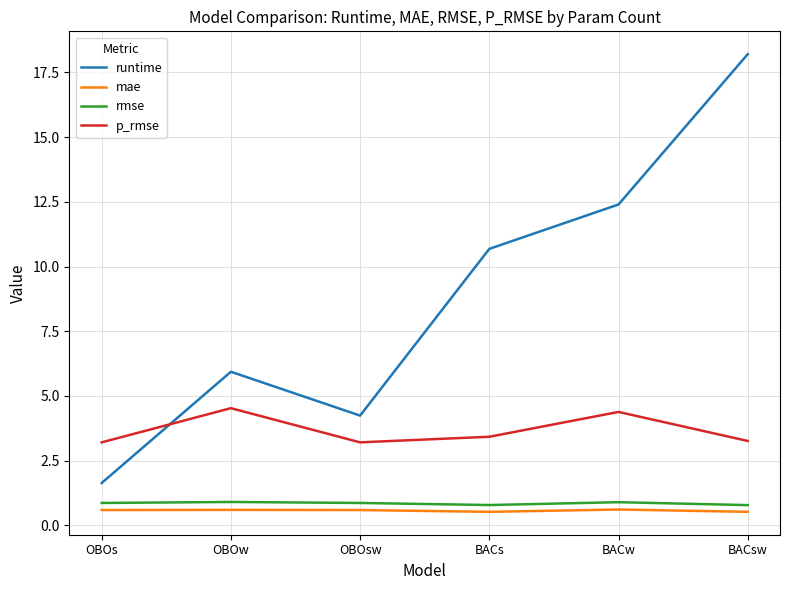

What is the maximum value shown in the chart?

18.2